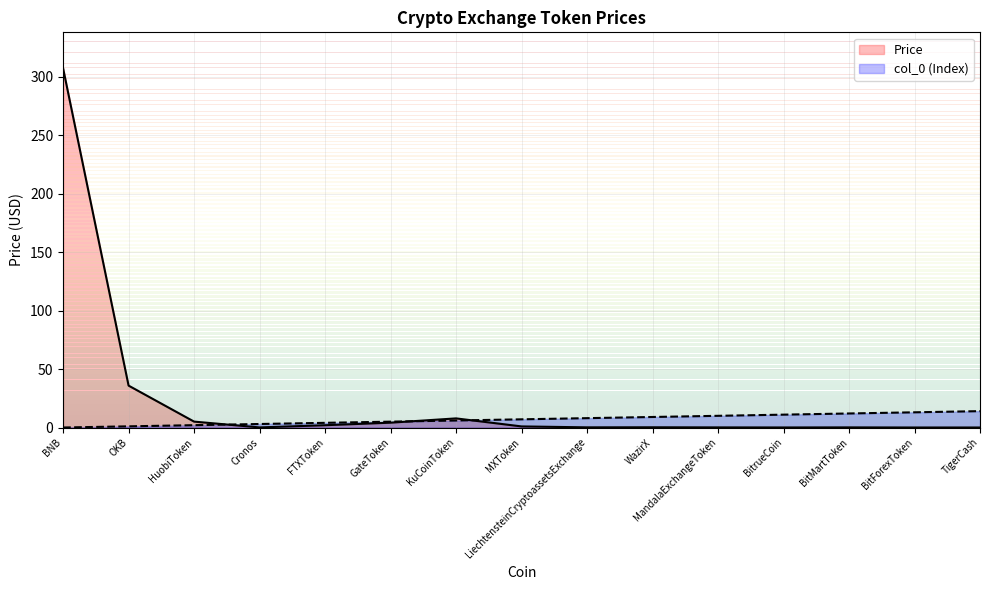

What is the spread (max minus min) of values at OKB?

34.8